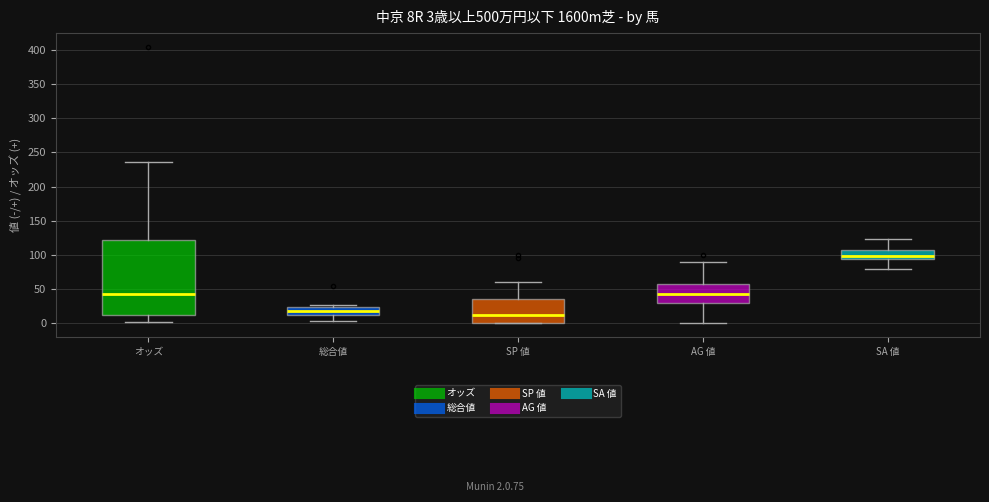

Comparing the boxes themselves (not the whiskers), which one is the tallest?

オッズ